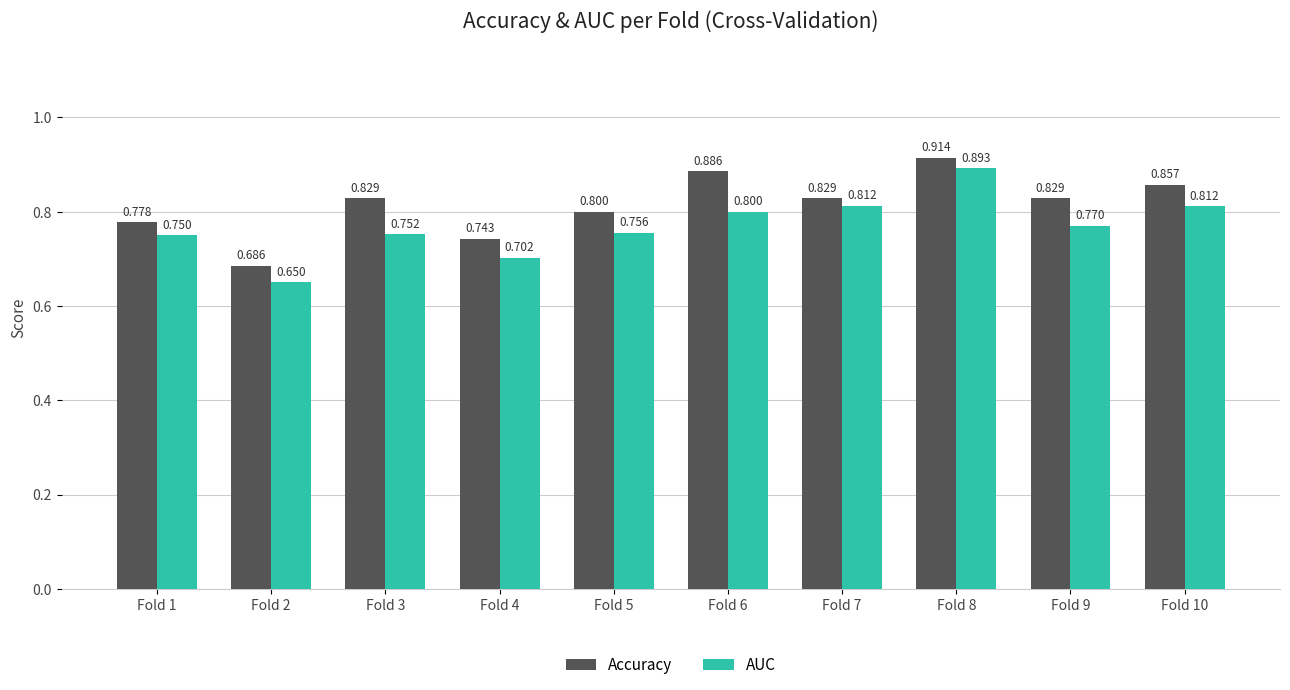

At which label does AUC reach its minimum?

Fold 2